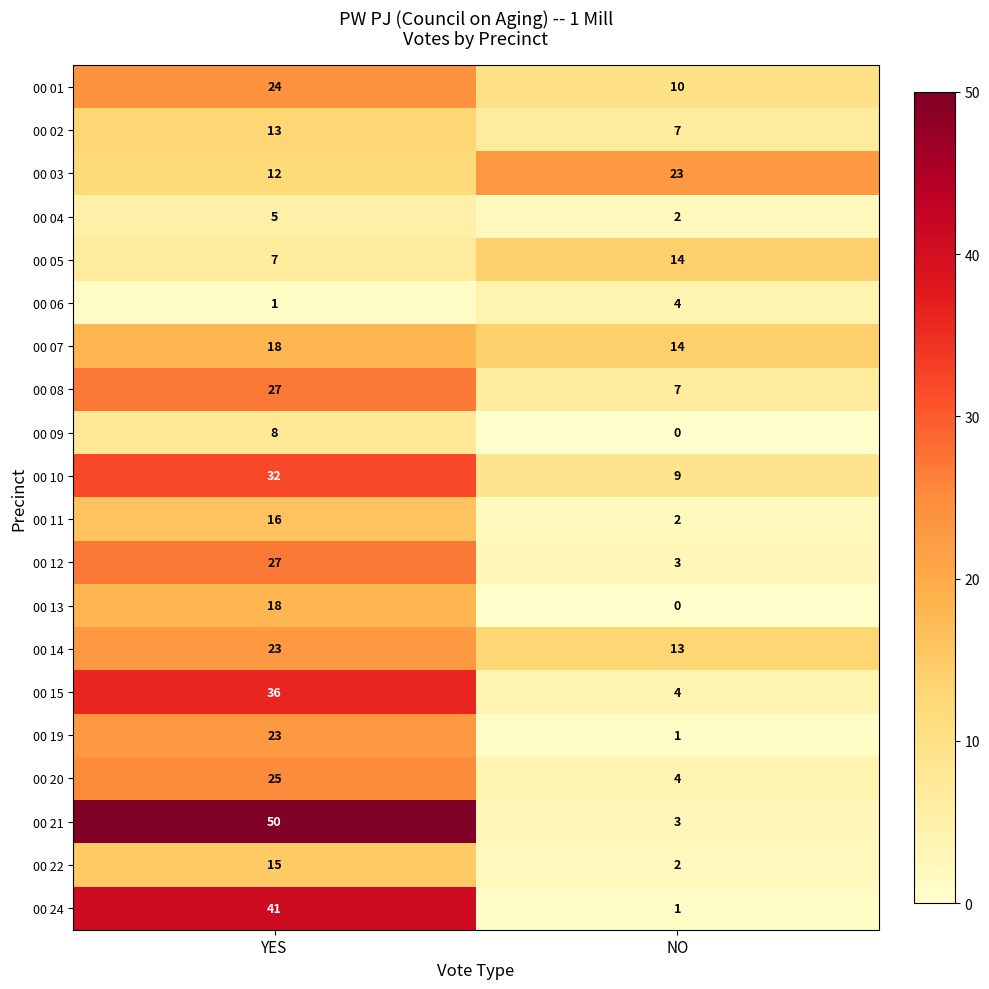

What is the greatest value displayed?

50